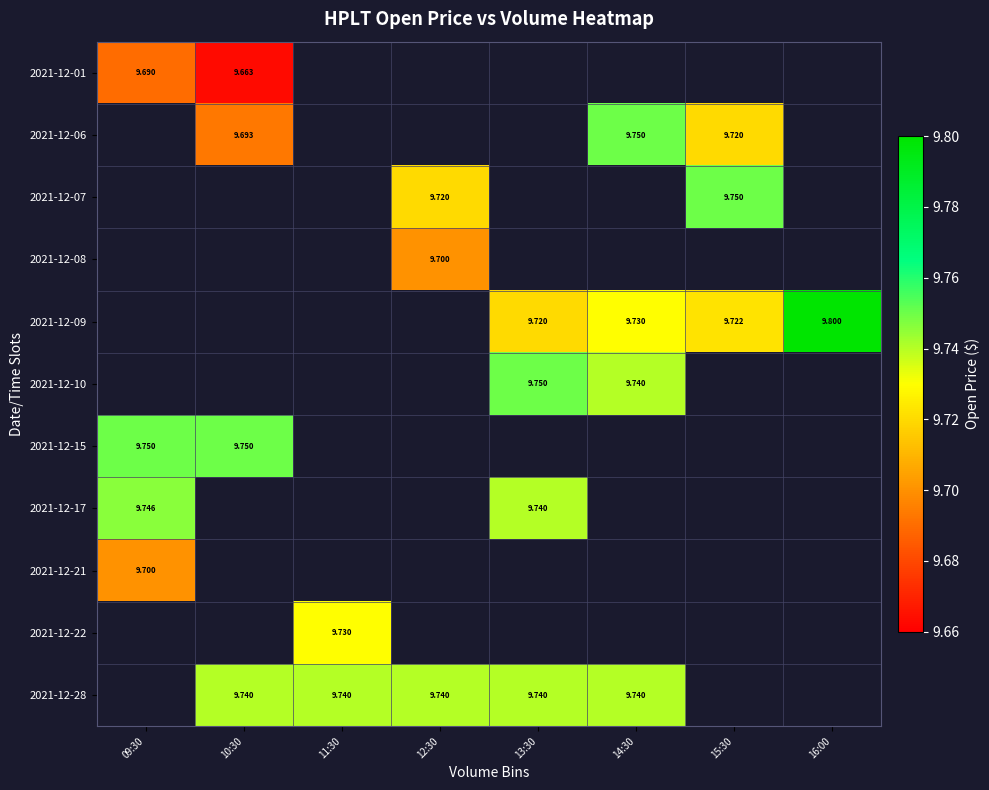

What is the maximum value shown in the chart?

9.8